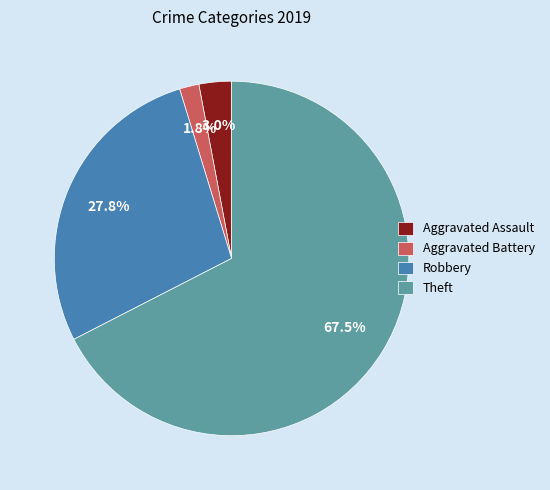

To the nearest percent, what portion does Aggravated Battery represent?

2%